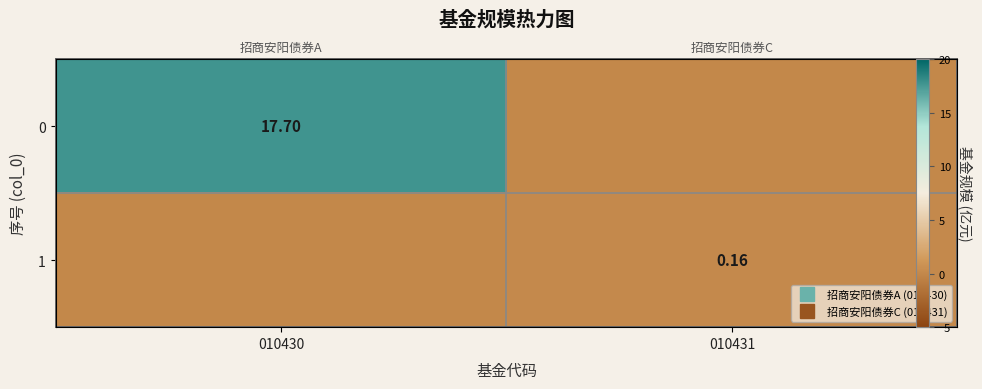

At how many categories does at least one series exceed 13?

1